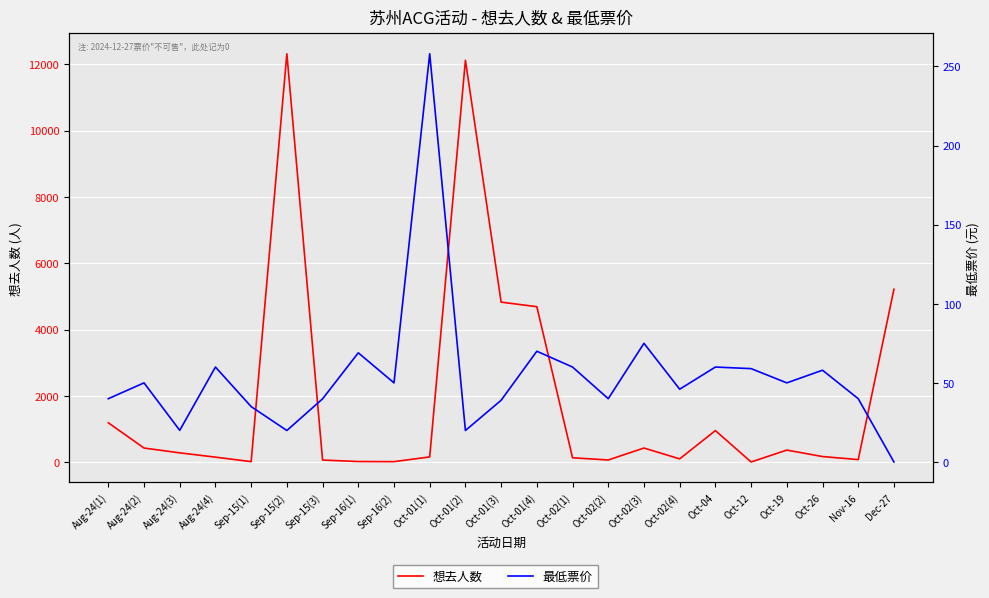

What is the value of the 想去人数 point at the 2nd from the left?

423.0